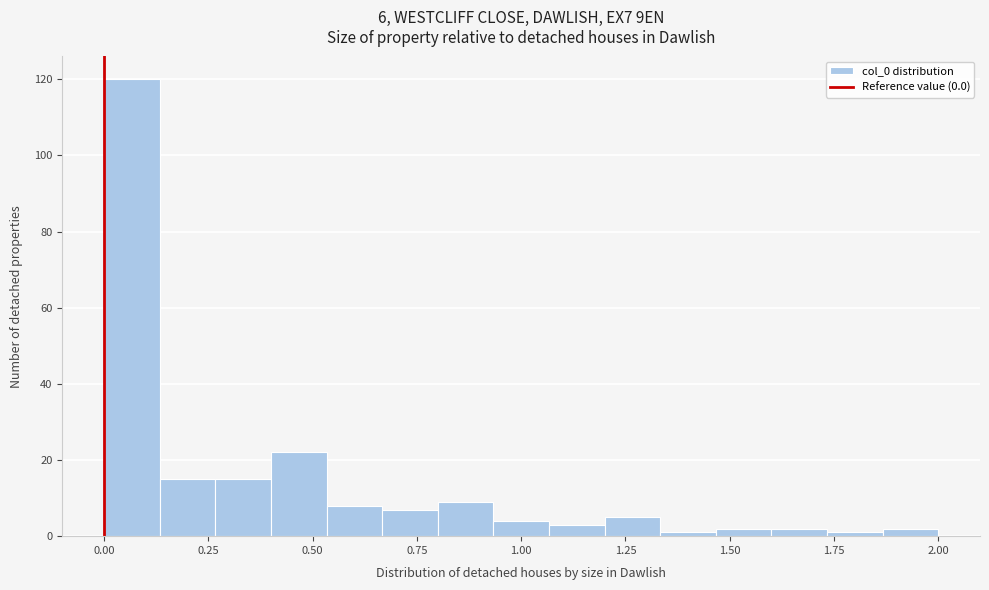

Read against the x-axis, roughly where is the centre of the tallest bar?

0.05